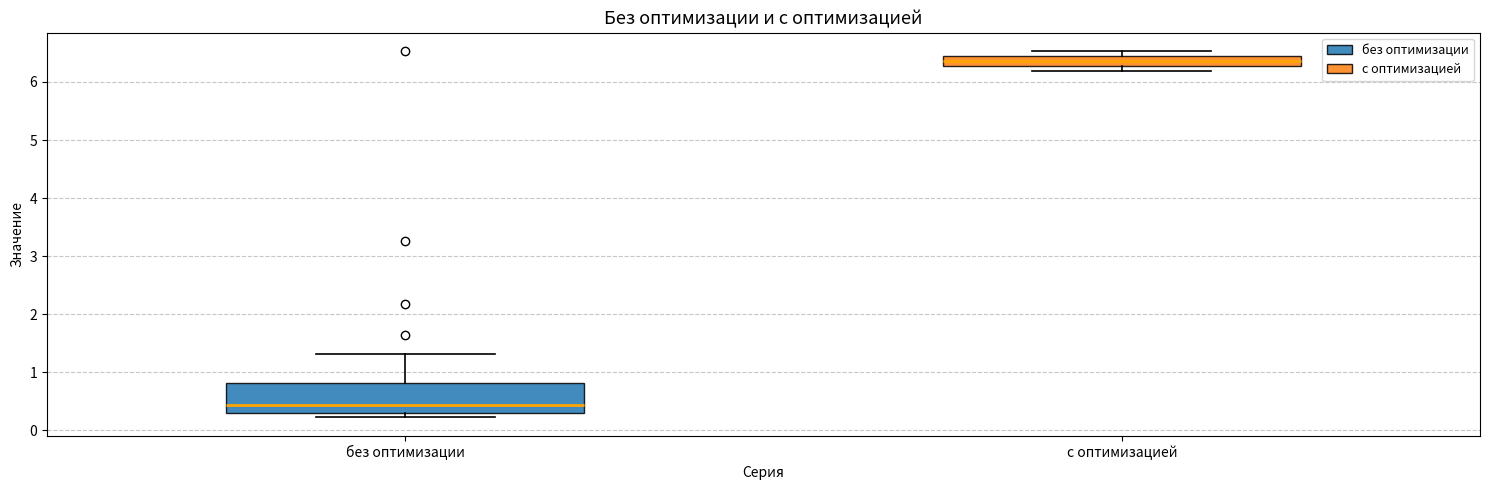

Reading left to right, transcribe this box plot: for each box, give where its median line is, the range the box spans, and where its two whiskers end, as read against the y-axis. The values are not printed on the chart, so give them approximately, as read against the axis.

без оптимизации: median 0.4, box 0.3 to 0.8, whiskers 0.2 to 1.3
с оптимизацией: median 6.4 (inside the box), box 6.3 to 6.4, whiskers 6.2 to 6.5